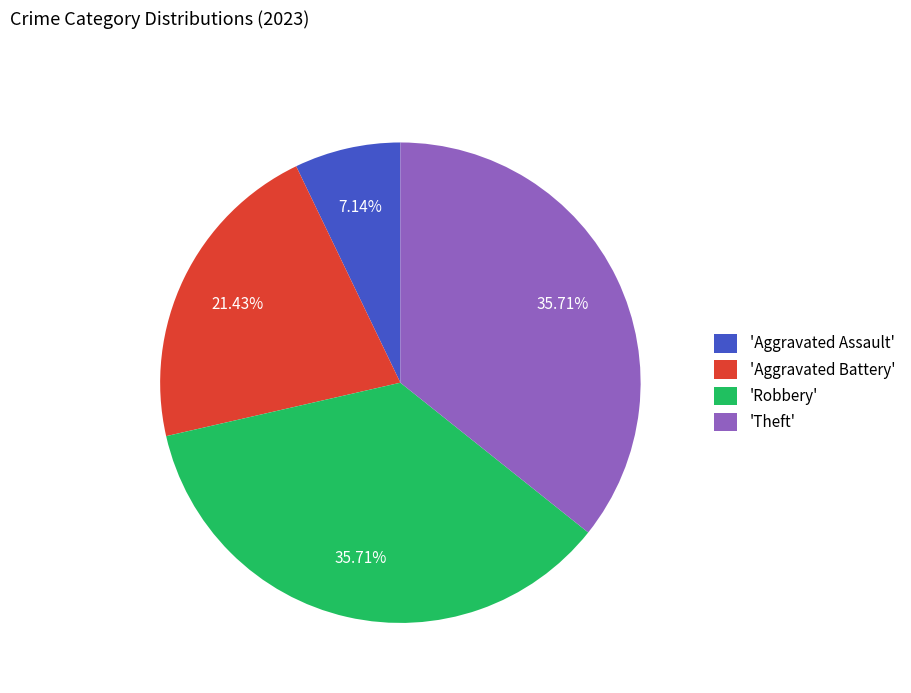

How many slices are in this pie chart?

4